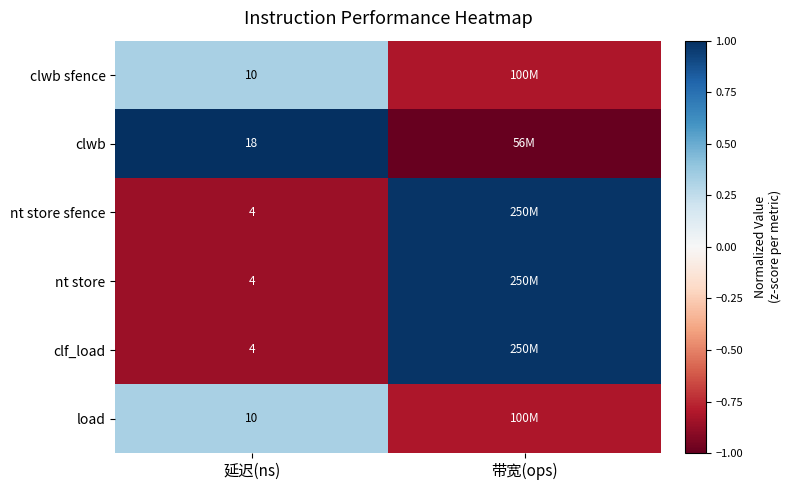

How many series are shown in this chart?

6